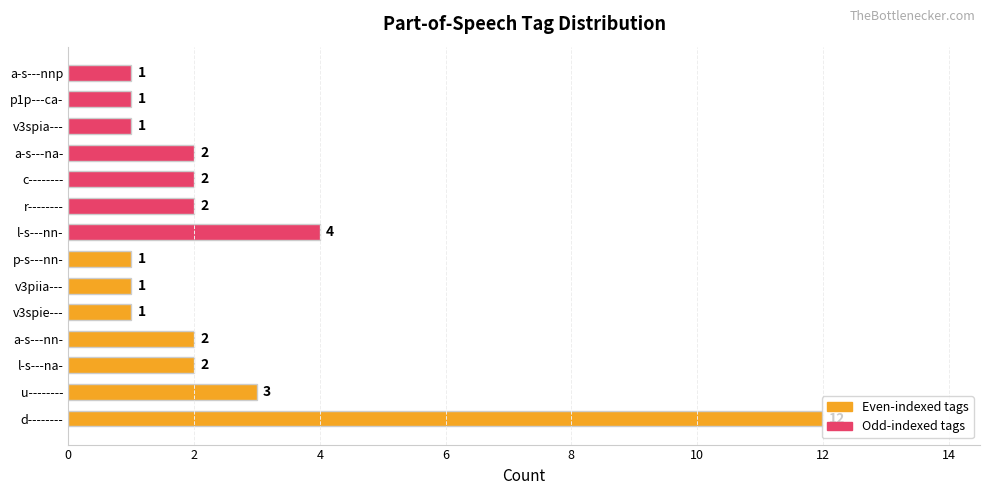

Which series changed the most between 2 and 8?

Even-indexed tags